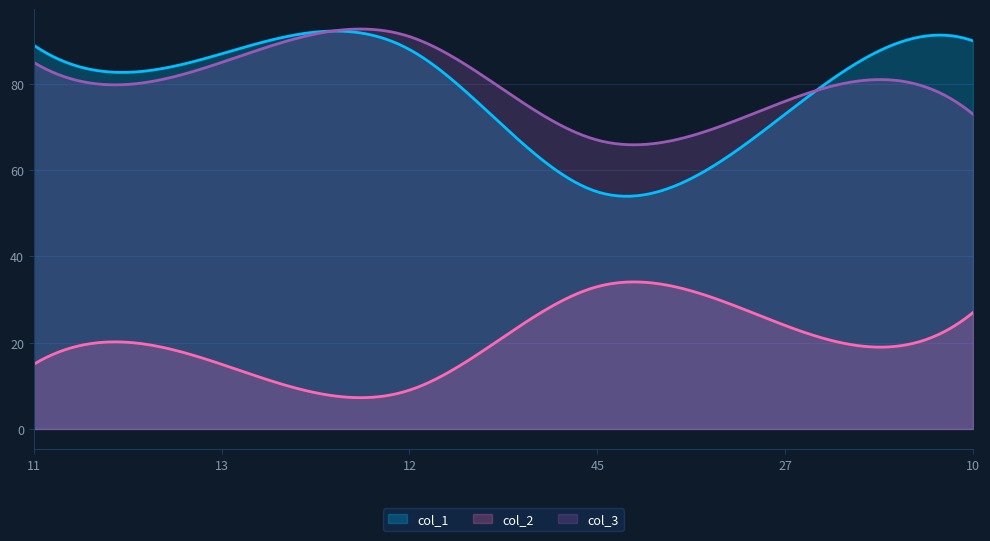

Does the chart display data point markers on the line(s)?

No